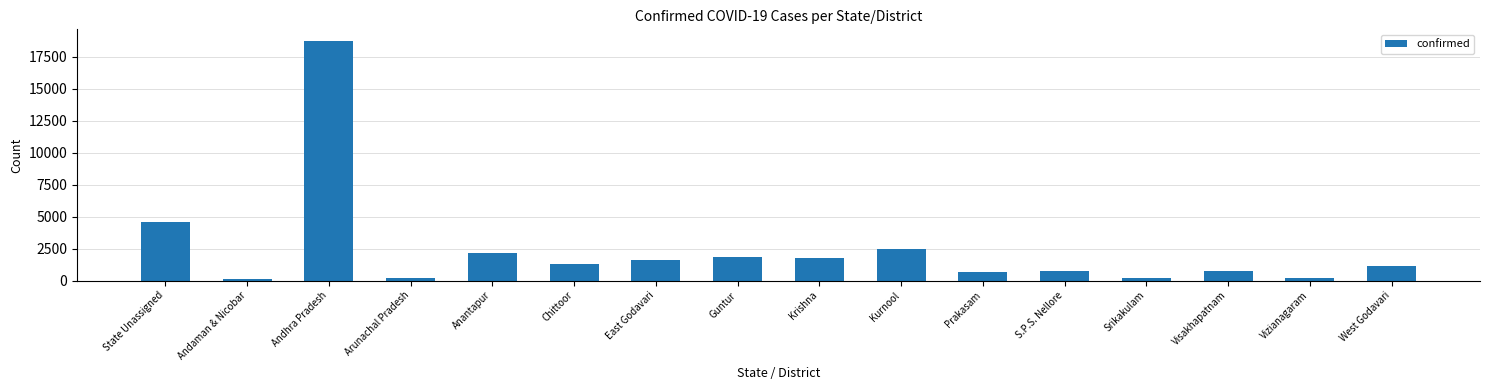

Between Vizianagaram and West Godavari, which is larger?

West Godavari